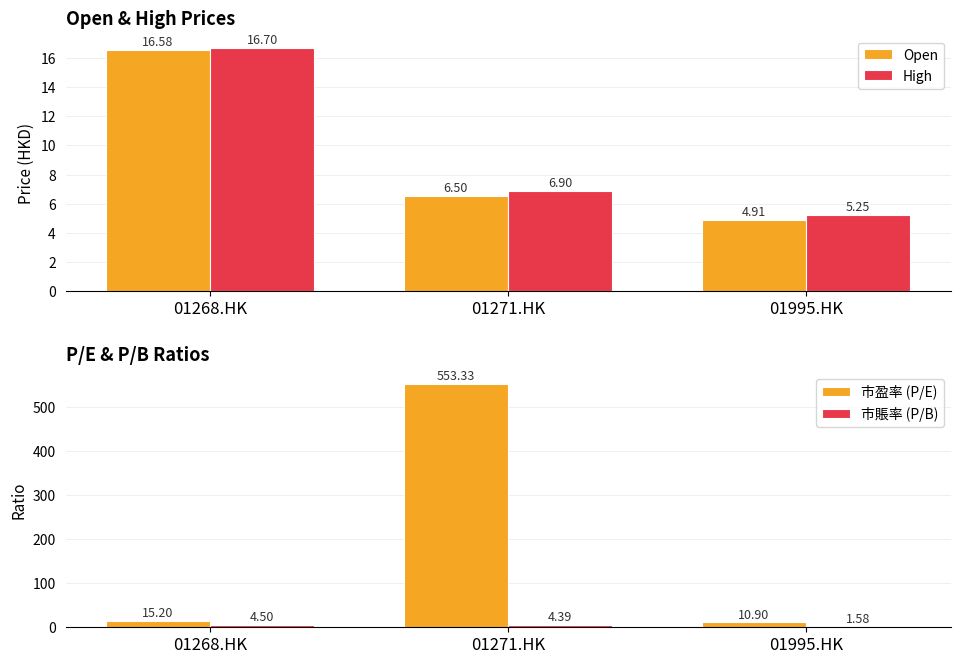

Which category has the highest value in the 市賬率 (P/B) series?

01268.HK